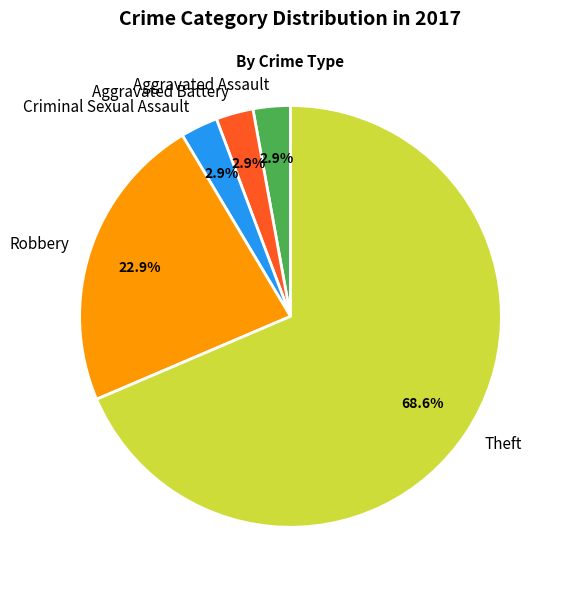

Which has a higher value, Robbery or Criminal Sexual Assault?

Robbery